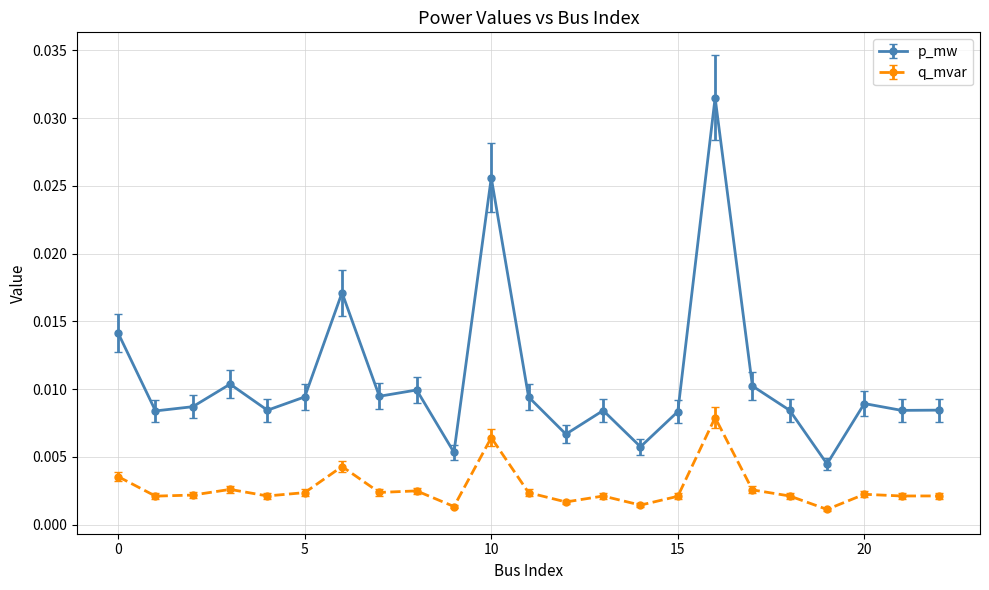

Rank the series by their average value, from lowest to highest.

q_mvar, p_mw